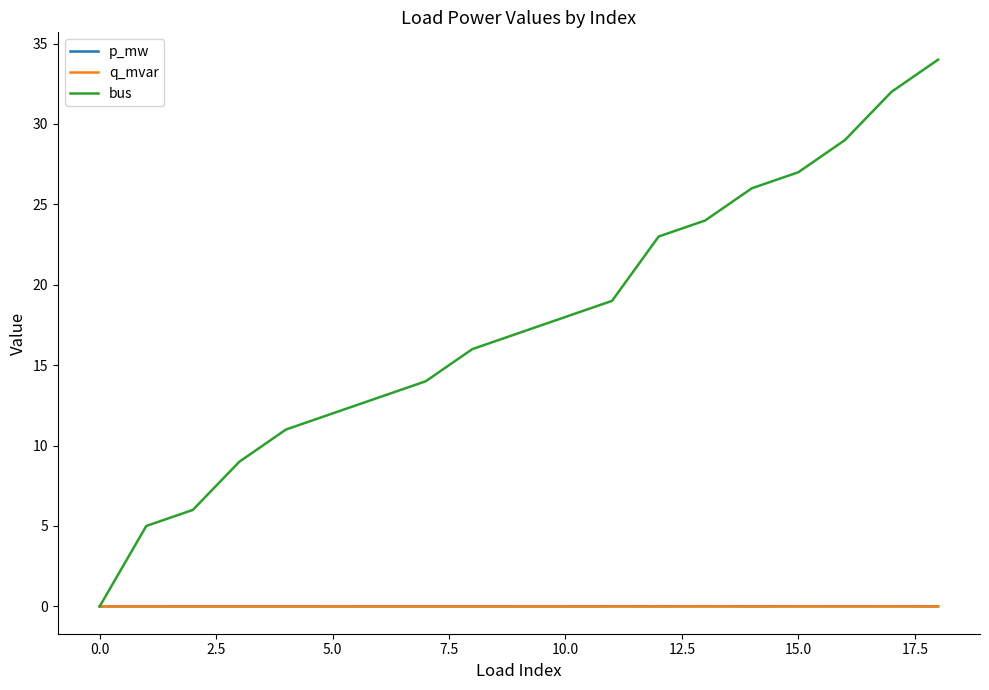

Which series has the largest total across all categories?

bus